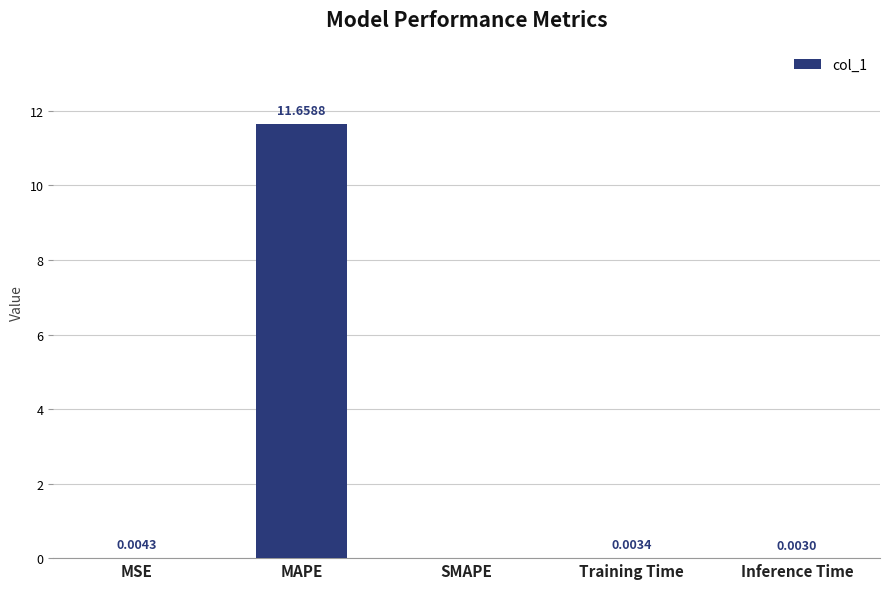

Between MAPE and Training Time, which is larger?

MAPE